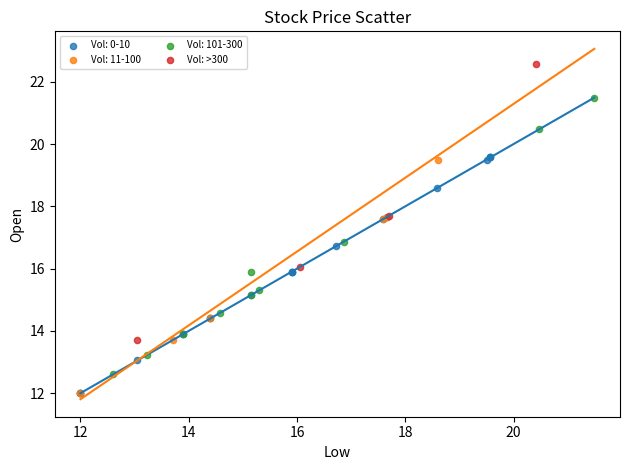

Which series contains the highest Y value?

Vol: >300